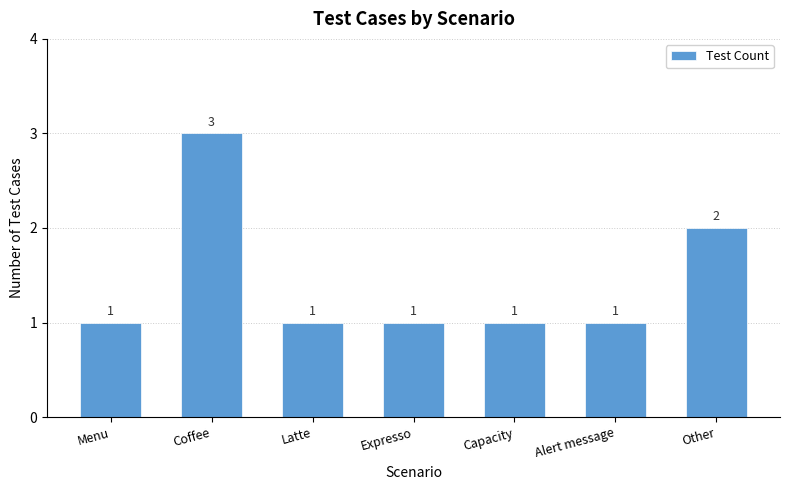

What is the value of the 2nd bar from the left?

3